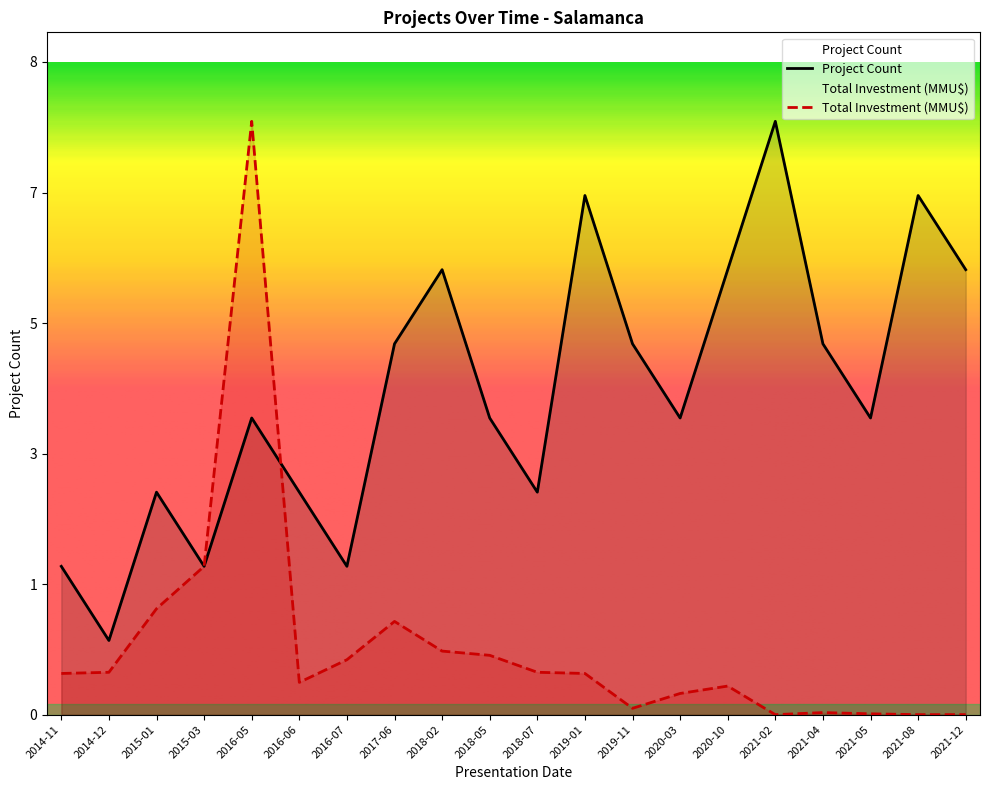

At how many categories does at least one series exceed 3?

13